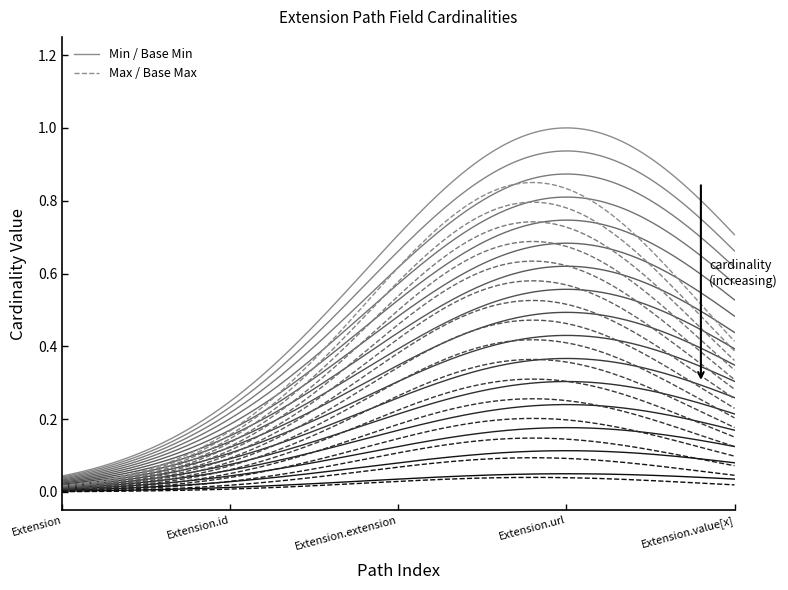

True or false: Max / Base Max and Min / Base Min cross at least once.

False